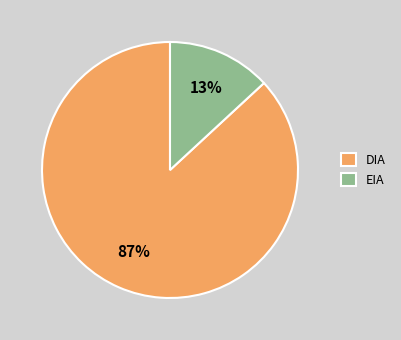

To the nearest percent, what percentage of the pie is EIA?

13%